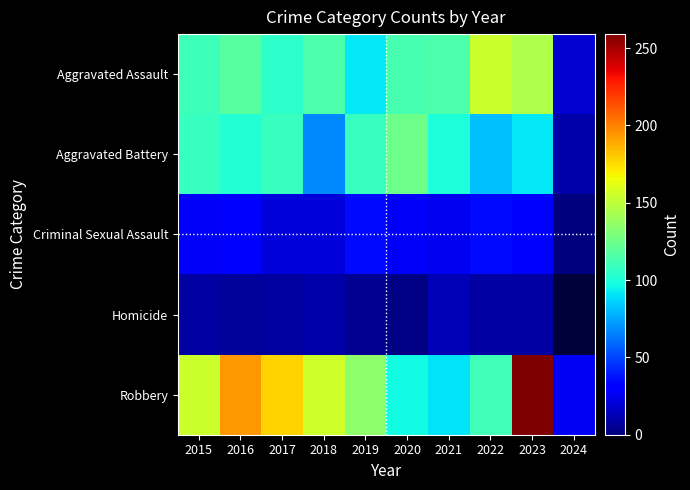

True or false: Homicide has a value of 15.1 at 2018.

False